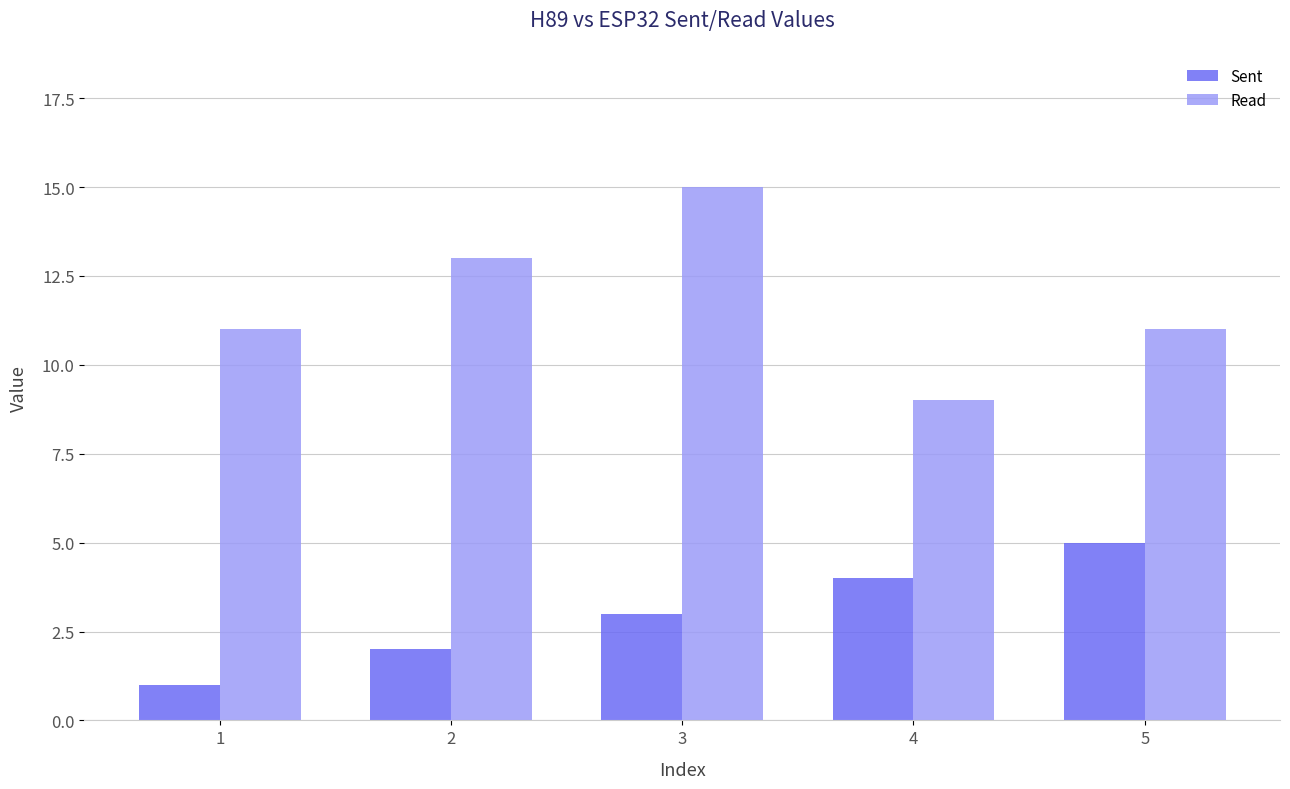

Reading left to right, transcribe all the data shown in this chart.

Sent: 1=1	2=2	3=3	4=4	5=5
Read: 1=11	2=13	3=15	4=9	5=11